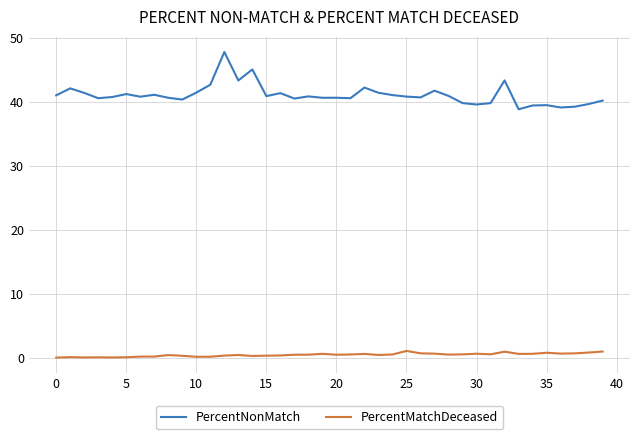

List the series in order of their peak value, lowest first.

PercentMatchDeceased, PercentNonMatch